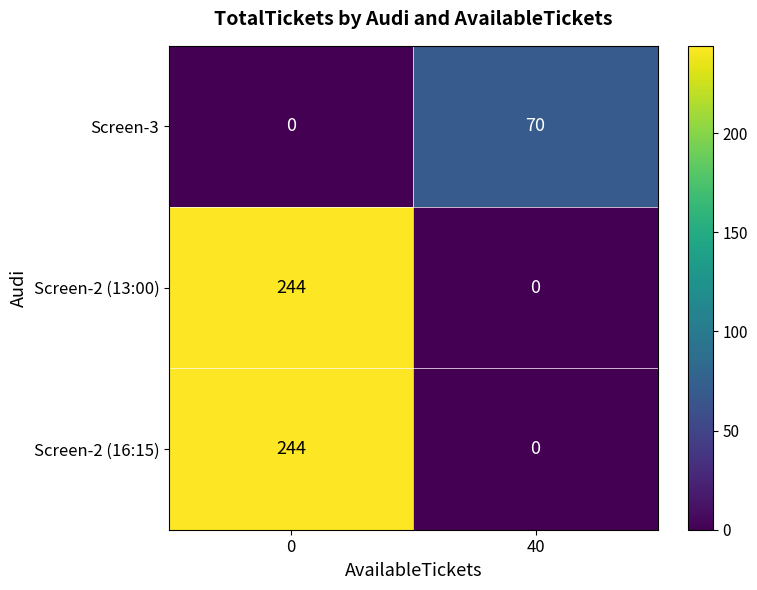

What is the spread (max minus min) of values at 0?

244